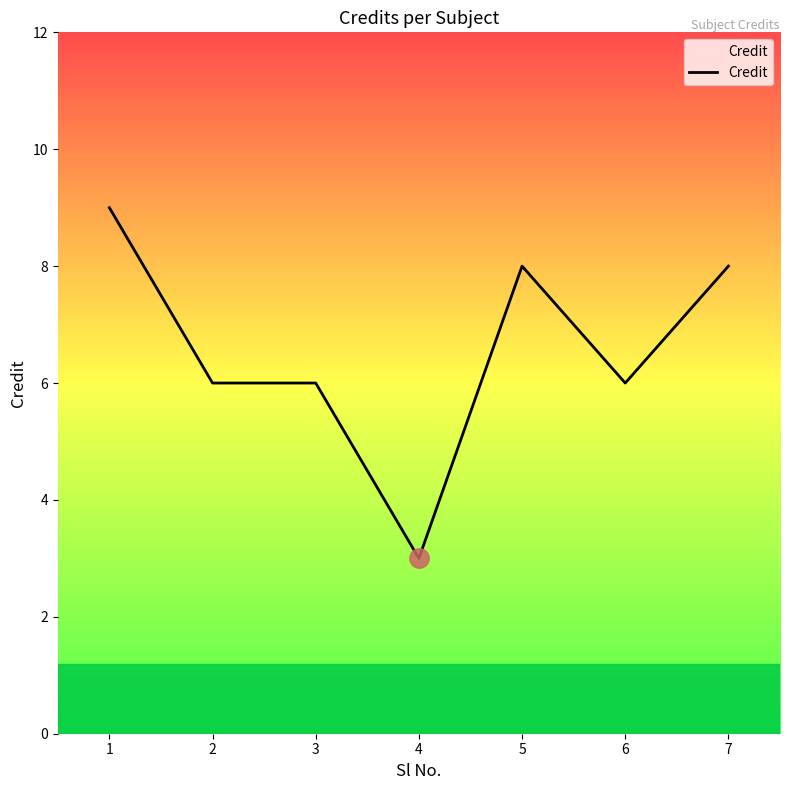

At which category does the chart reach its peak across all series?

1